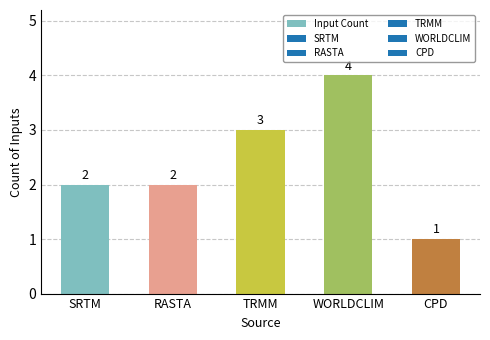

Approximately how many times larger is the value at TRMM compared to RASTA?

1.5